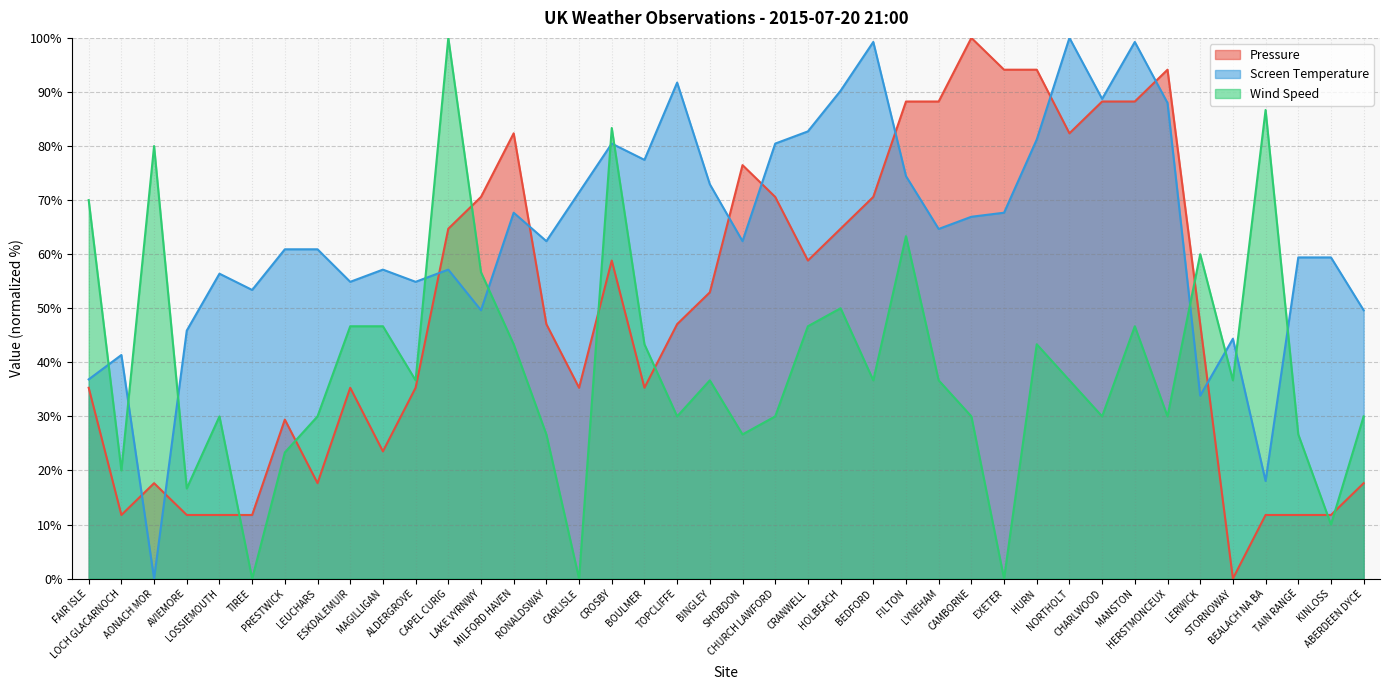

Reading left to right, transcribe all the data shown in this chart.

Pressure: 35.3	11.8	17.6	11.8	11.8	11.8	29.4	17.6	35.3	23.5	35.3	64.7	70.6	82.4	47.1	35.3	58.8	35.3	47.1	52.9	76.5	70.6	58.8	64.7	70.6	88.2	88.2	100.0	94.1	94.1	82.4	88.2	88.2	94.1	47.1	0.0	11.8	11.8	11.8	17.6
Screen Temperature: 36.8	41.4	0.0	45.9	56.4	53.4	60.9	60.9	54.9	57.1	54.9	57.1	49.6	67.7	62.4	71.4	80.5	77.4	91.7	72.9	62.4	80.5	82.7	90.2	99.2	74.4	64.7	66.9	67.7	81.2	100.0	88.7	99.2	88.0	33.8	44.4	18.0	59.4	59.4	49.6
Wind Speed: 70.0	20.0	80.0	16.7	30.0	0.0	23.3	30.0	46.7	46.7	36.7	100.0	56.7	43.3	26.7	0.0	83.3	43.3	30.0	36.7	26.7	30.0	46.7	50.0	36.7	63.3	36.7	30.0	0.0	43.3	36.7	30.0	46.7	30.0	60.0	36.7	86.7	26.7	10.0	30.0